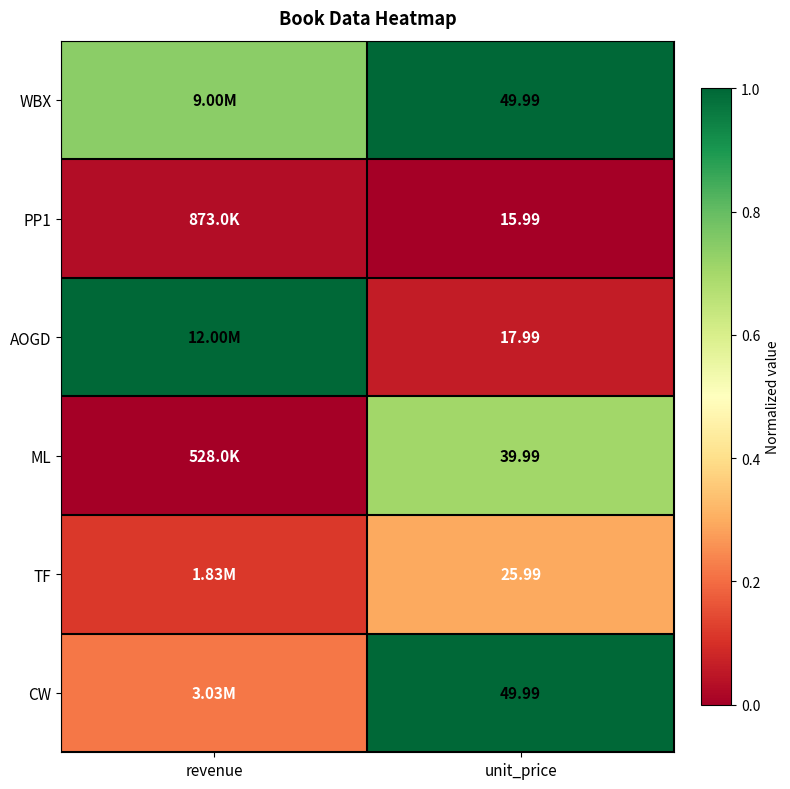

Is the value of TF at unit_price greater than the value of WBX at revenue?

No